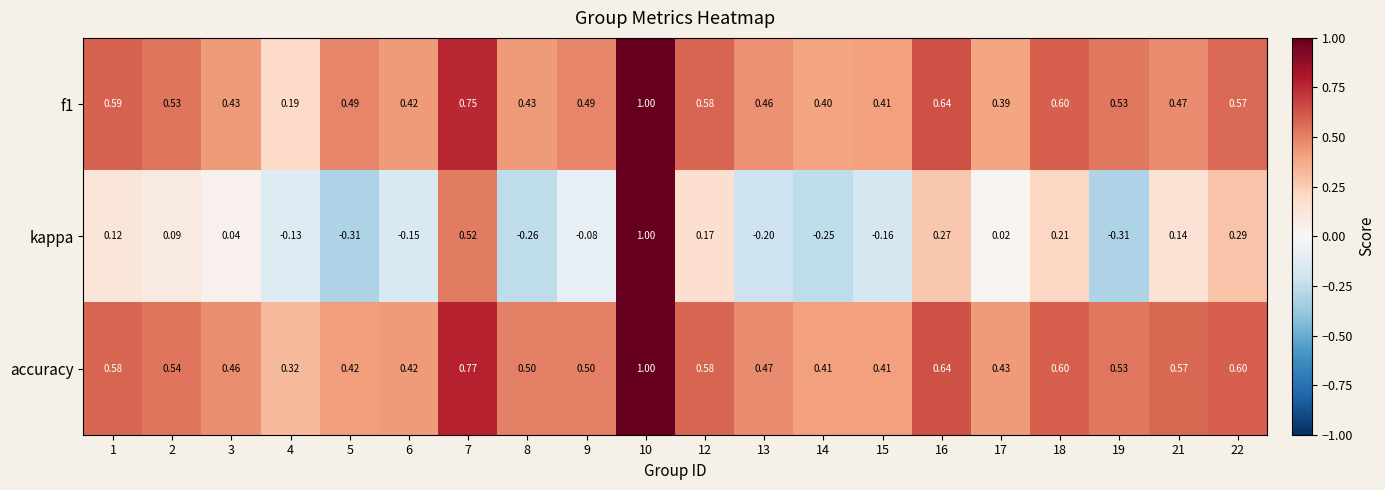

Which series has the widest spread of values?

kappa